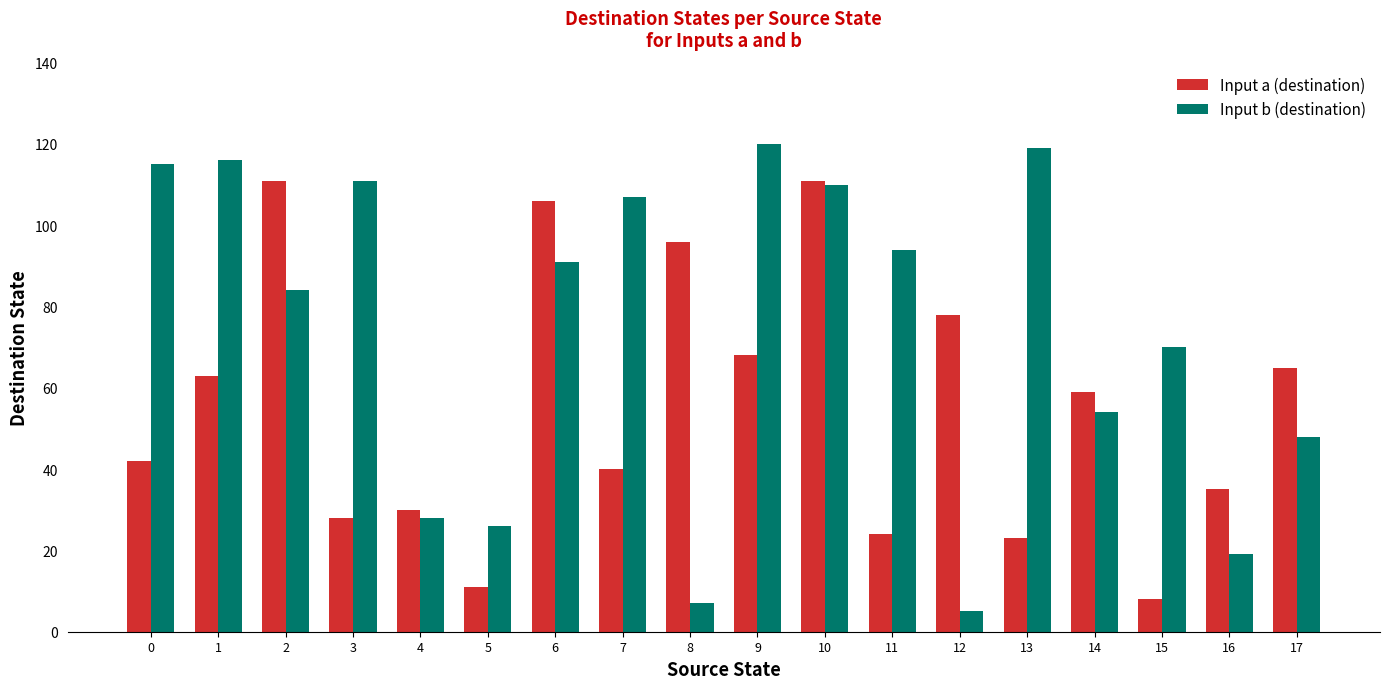

How many groups of bars are there?

18